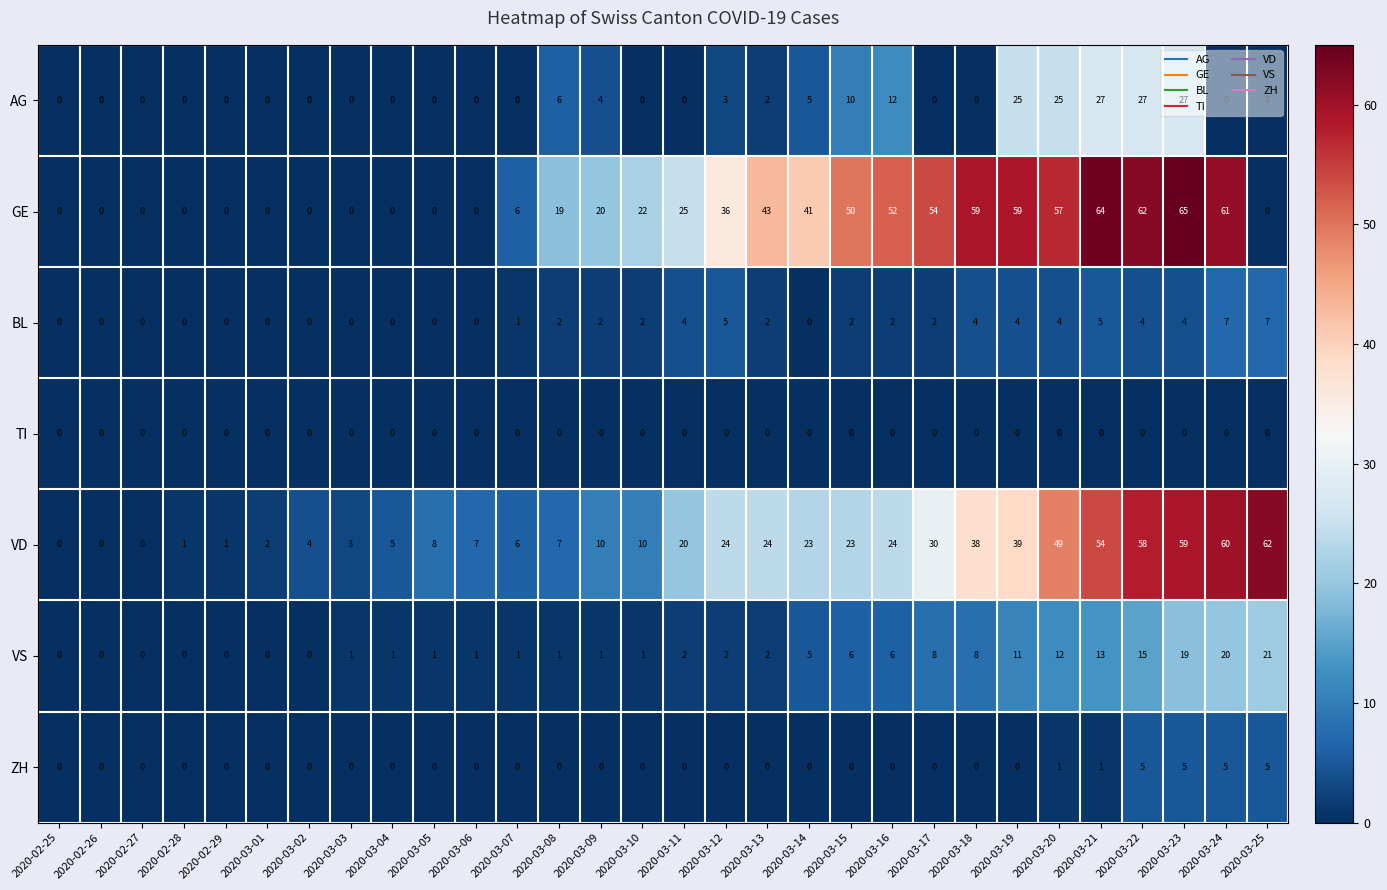

What is the total value across all series at 2020-03-22?

171